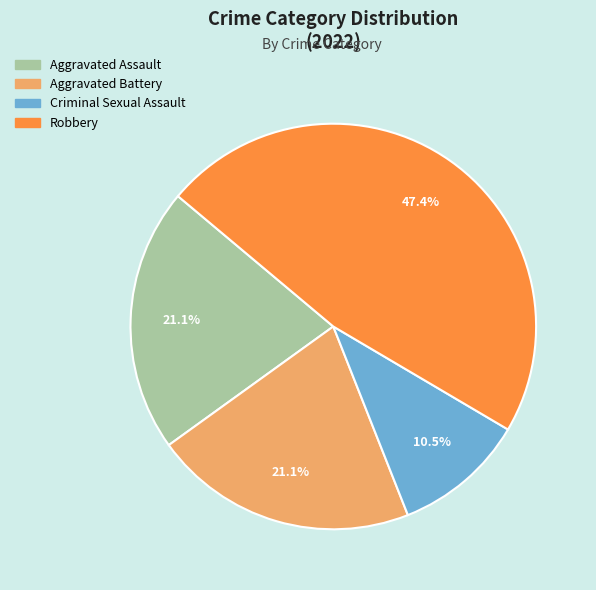

To the nearest percent, what percentage of the pie is Aggravated Assault?

21%